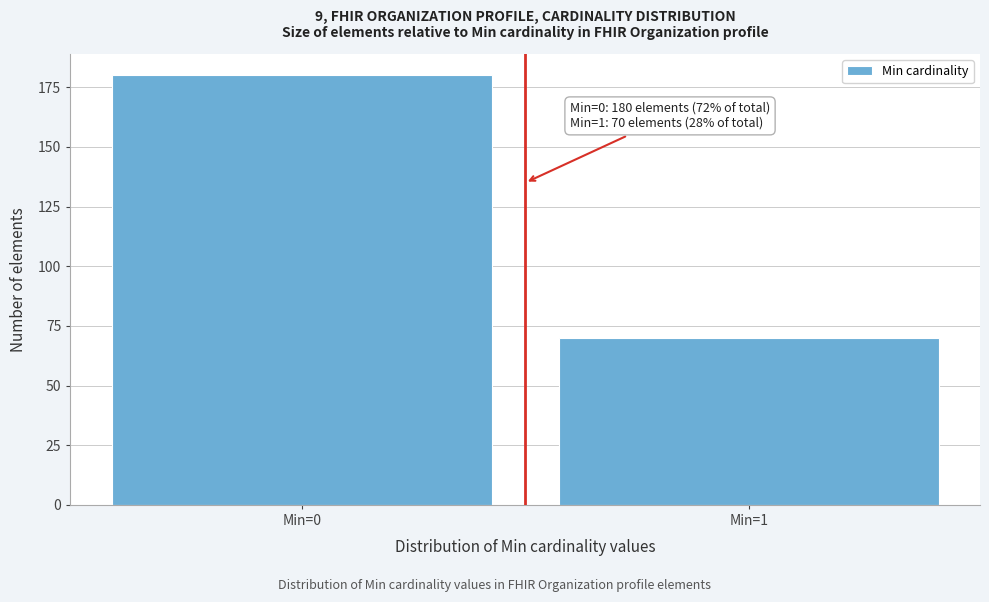

Reading left to right, what are all the values shown in this chart?

180	70